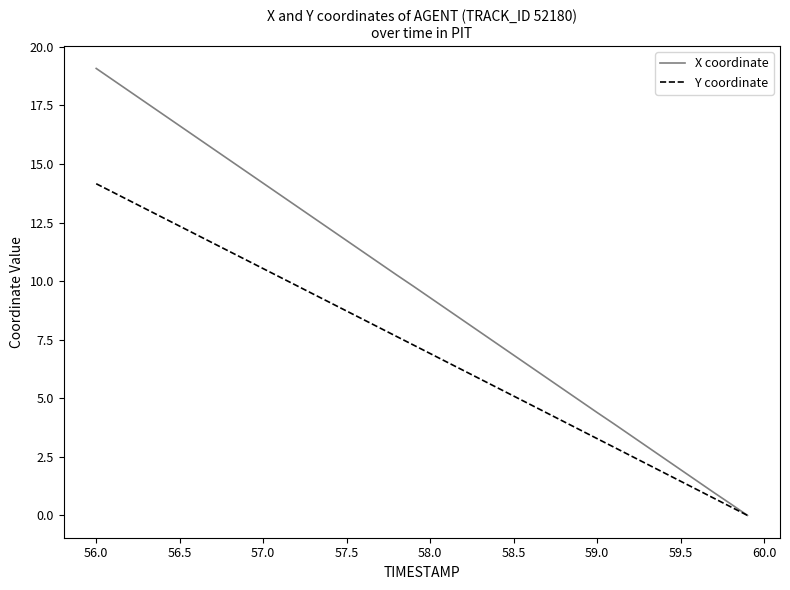

What is the sum of all Y coordinate values?

283.4